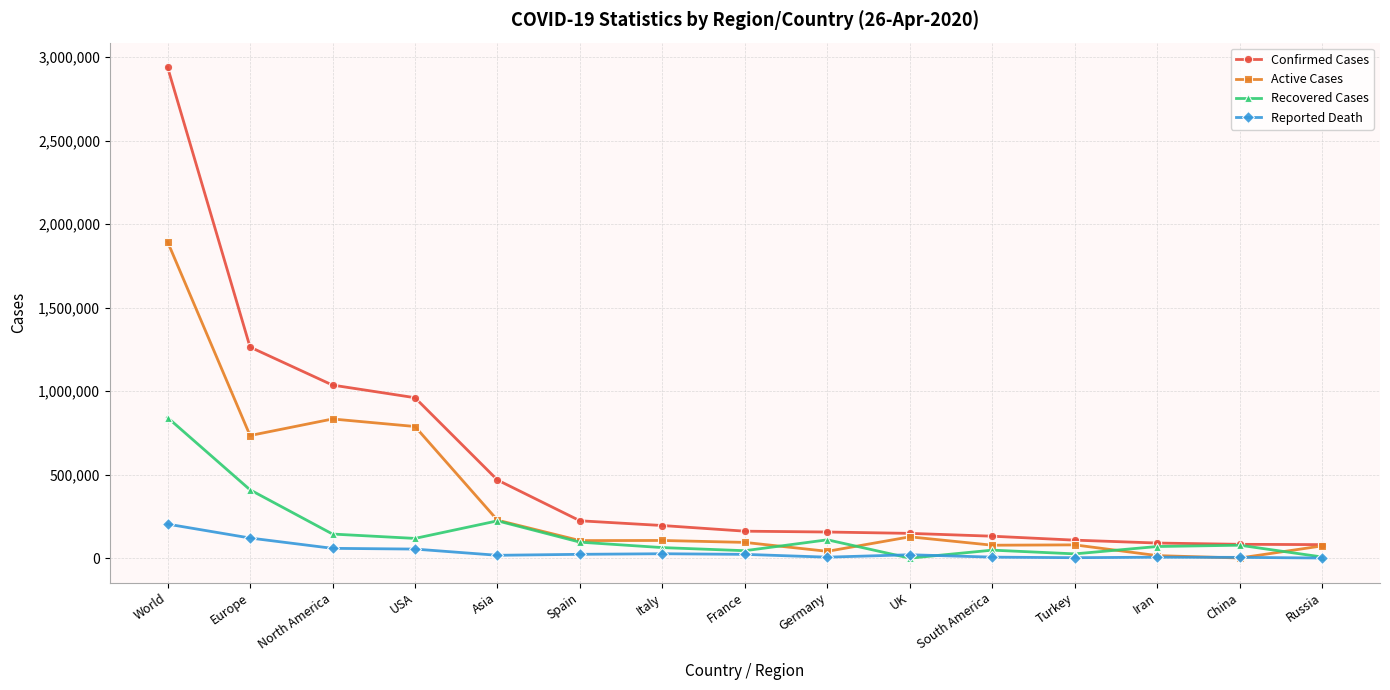

The value of Active Cases at North America is 202235. True or false?

False